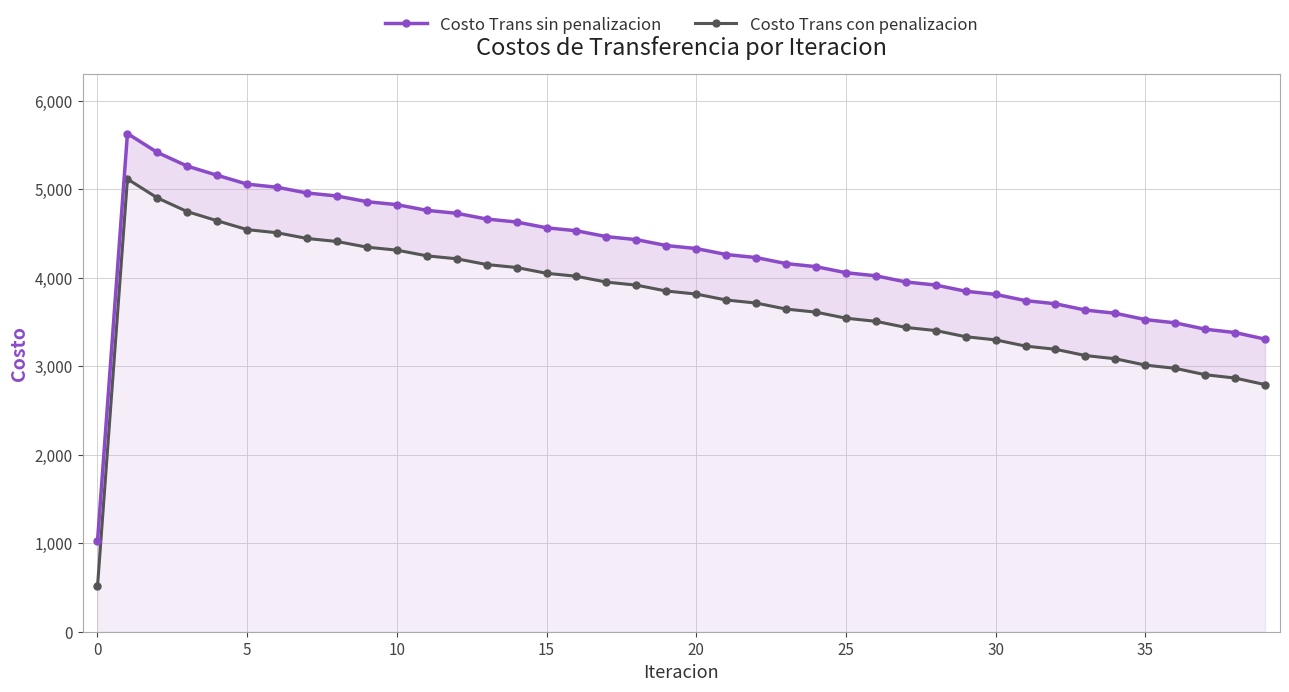

Which series has the largest range (max minus min)?

Costo Trans con penalizacion